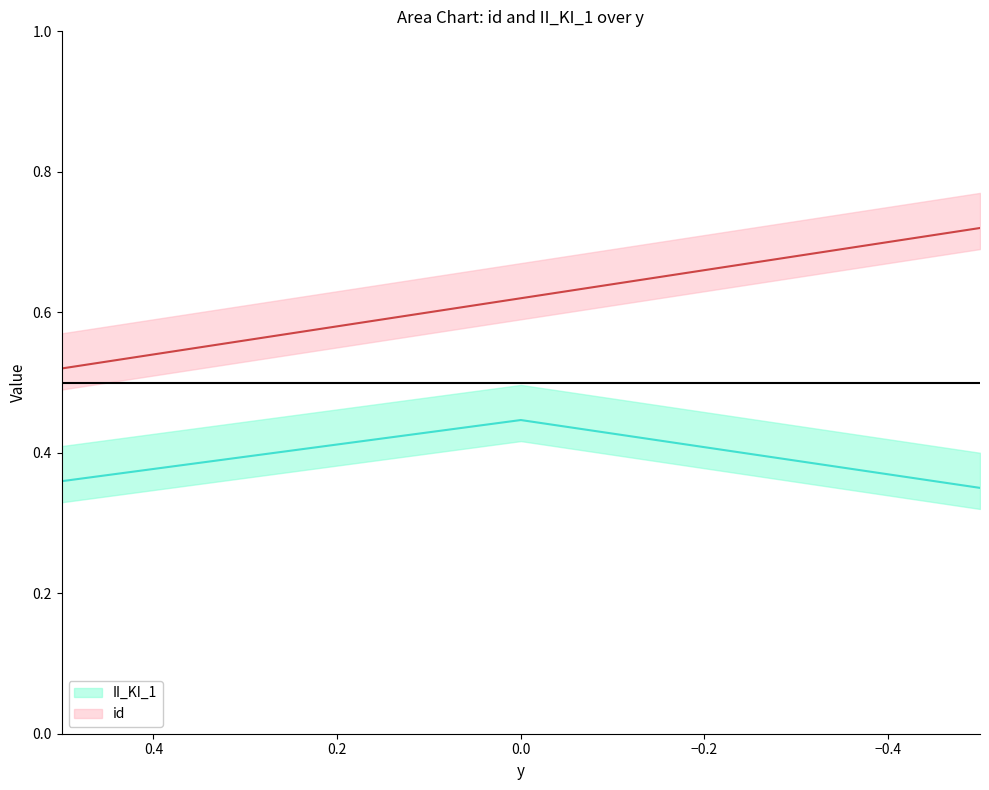

How many lines are shown in the chart?

2